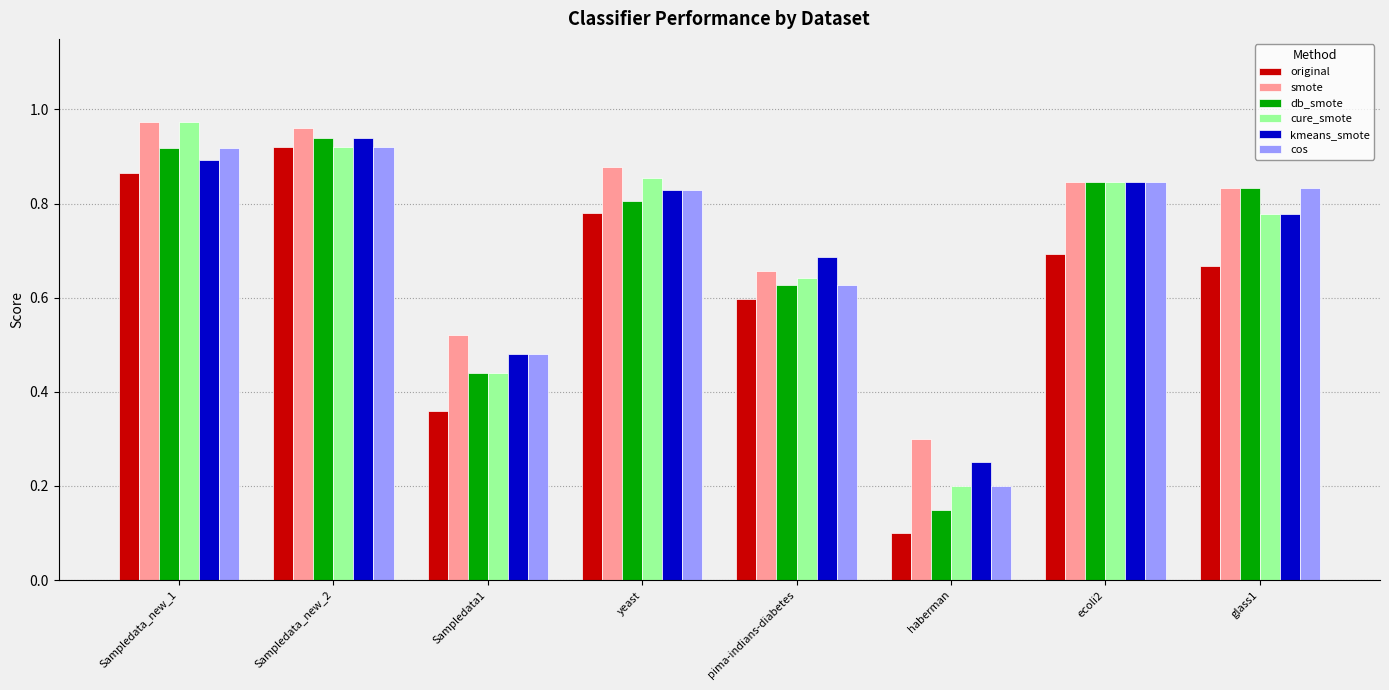

Is the value of kmeans_smote at Sampledata_new_2 greater than the value of original at Sampledata1?

Yes